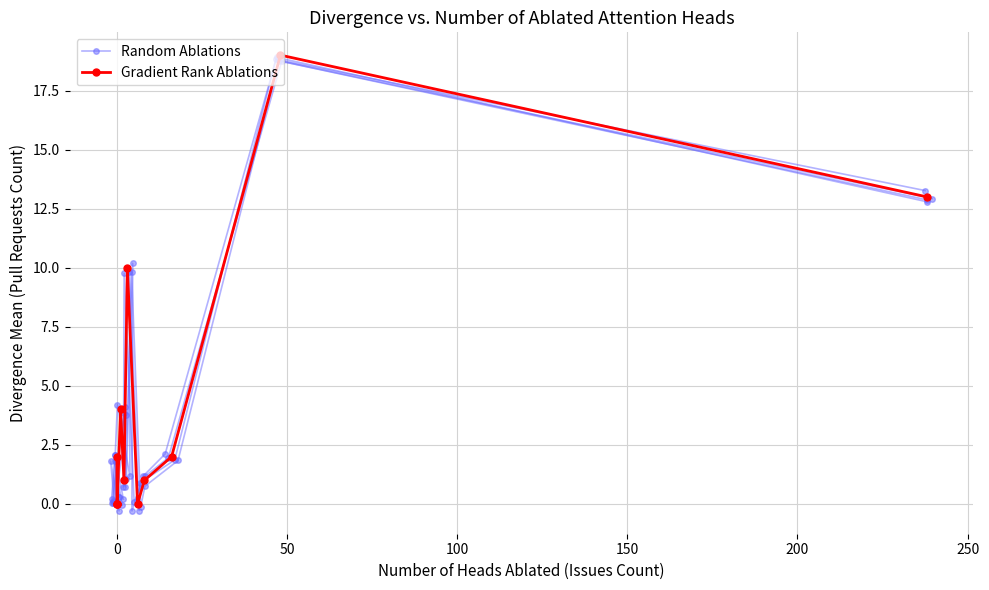

Reading right to left, list all the values displayed in this chart.

Random Ablations: 12.8	18.9	2.1	1.2	-0.3	10.2	1.1	3.8	0.0	0.1	1.8	-0.3
Gradient Rank Ablations: 13.0	19.0	2.0	1.0	0.0	10.0	1.0	4.0	0.0	0.0	2.0	0.0